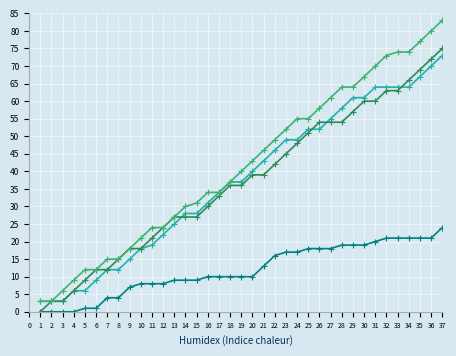

What is the maximum value shown in the chart?

83